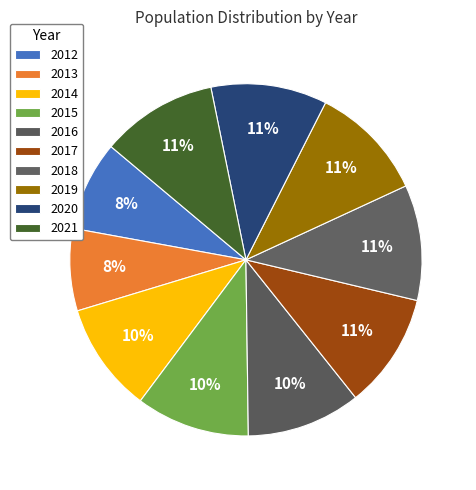

How many slices are in this pie chart?

10